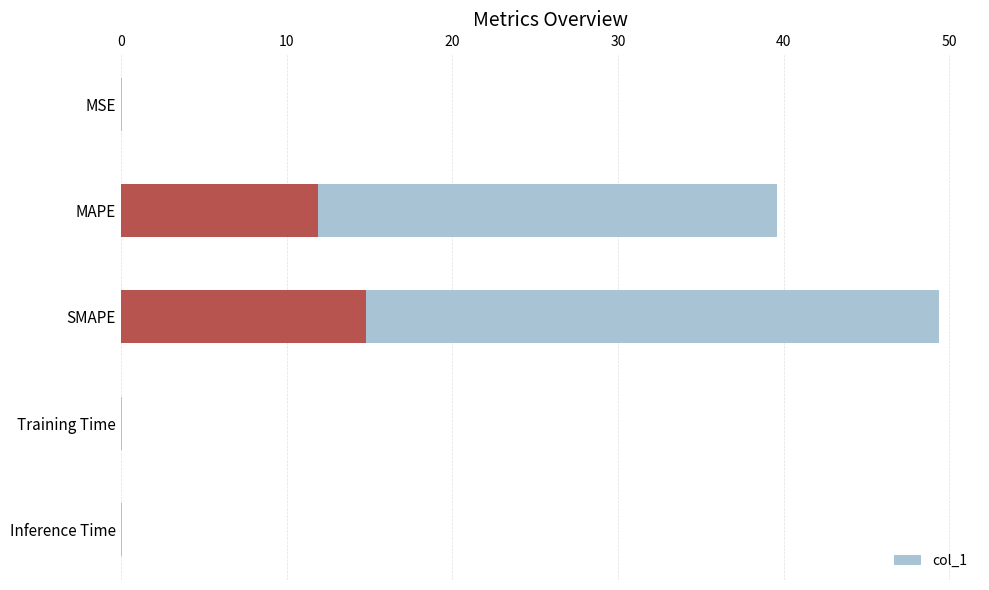

What is the sum of all values?

89.1